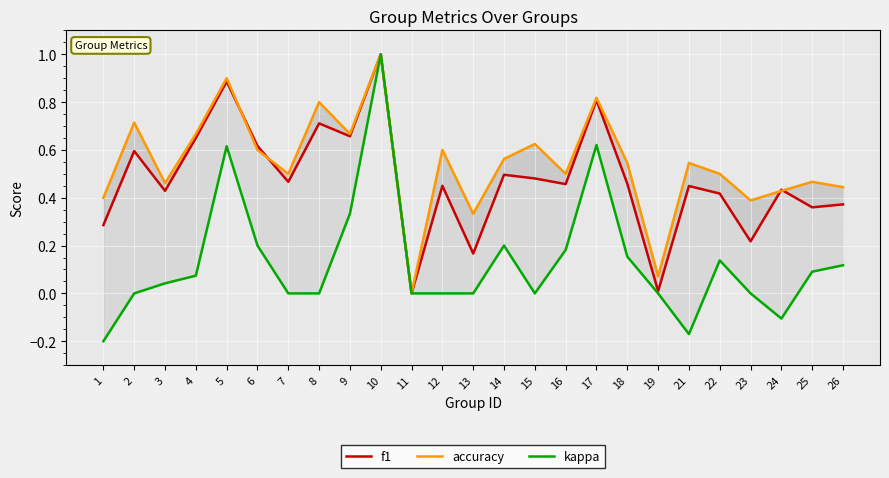

What is the sum of the kappa values at 17 and 16?

0.8